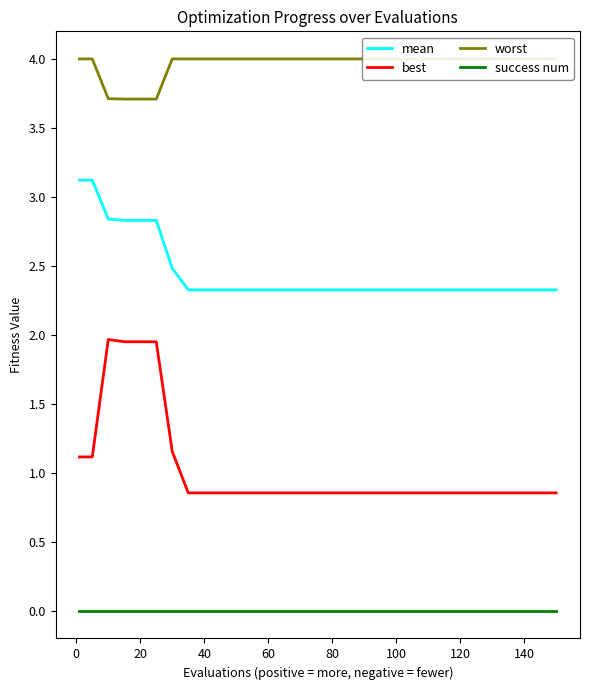

True or false: best and mean intersect in this chart.

False